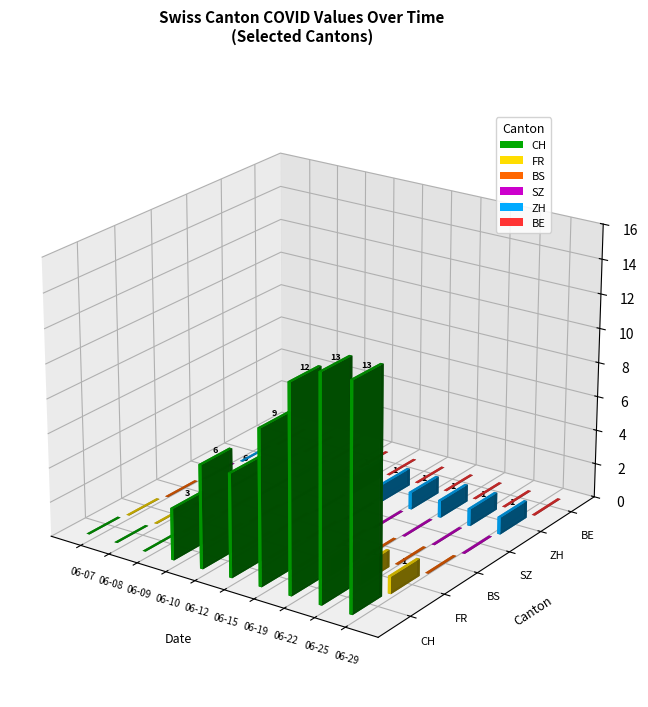

How many groups of bars are there?

10